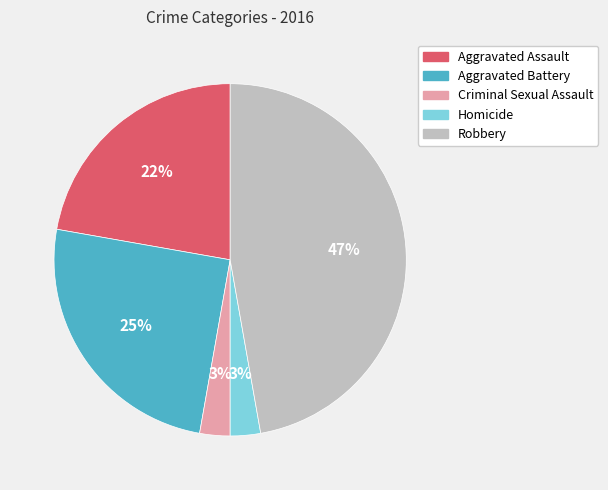

Between Homicide and Robbery, which is larger?

Robbery